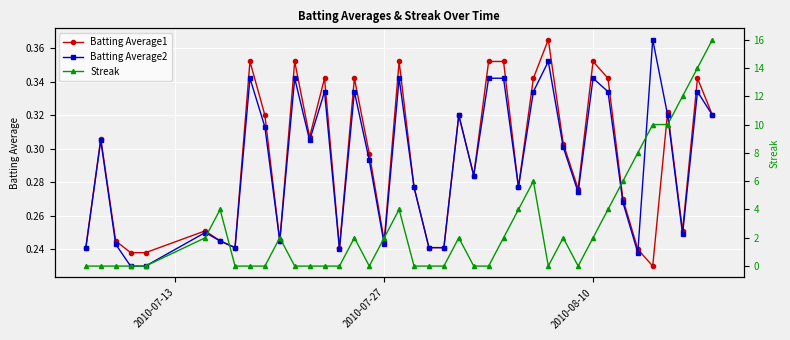

What is the minimum value for Batting Average1?

0.2